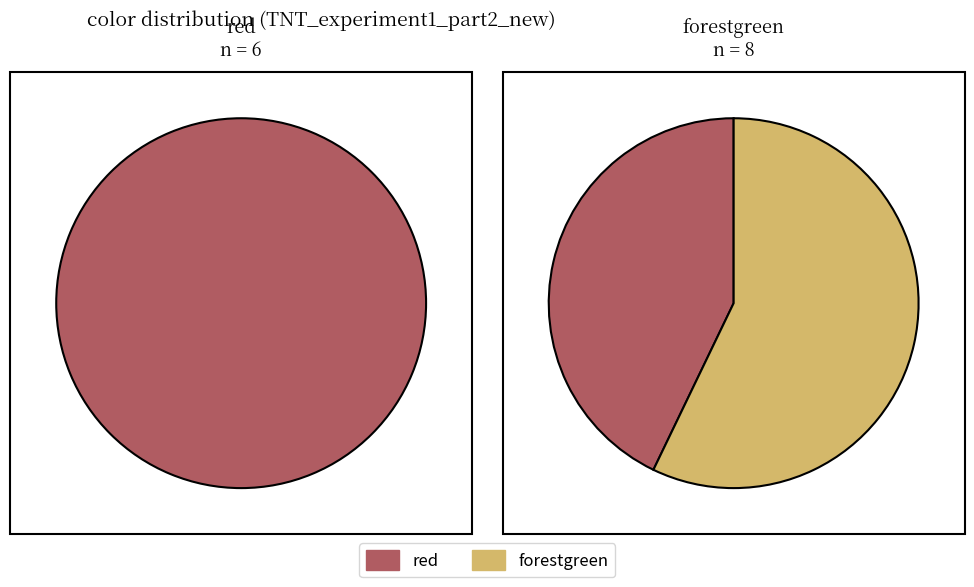

Count the number of slices in the pie.

2